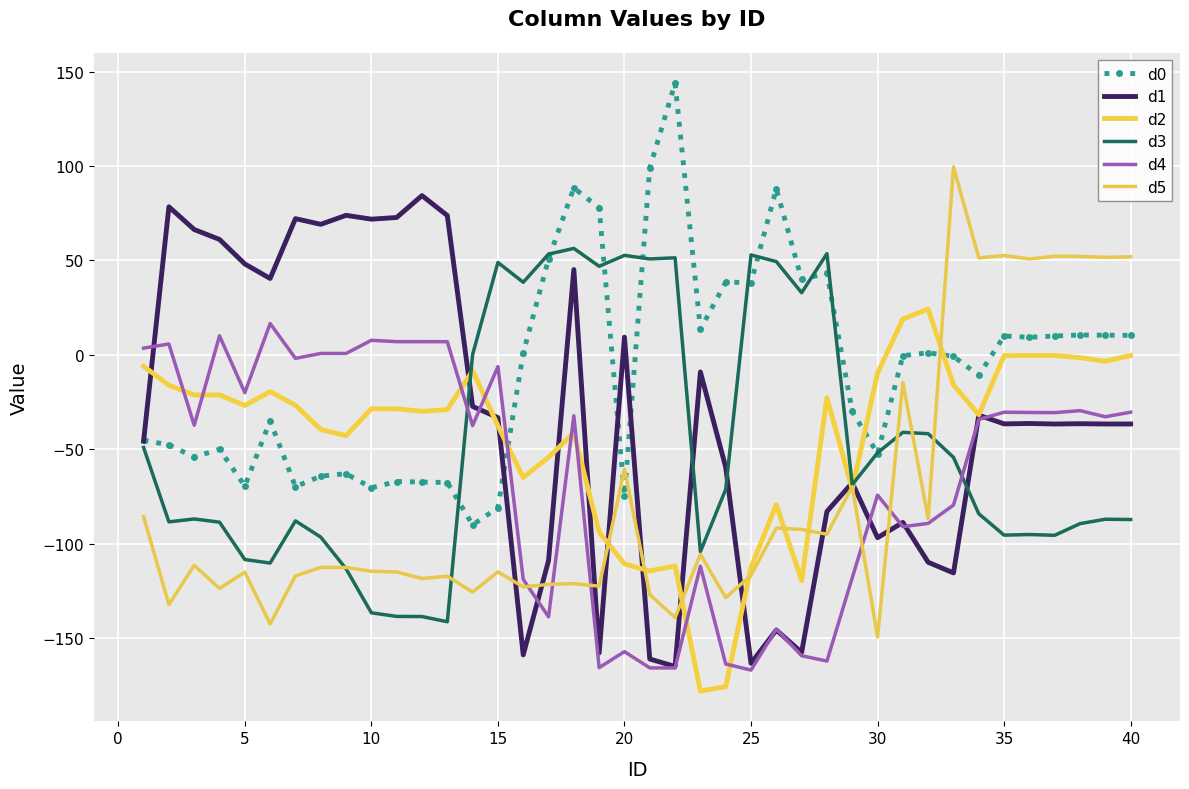

Which series has the largest total across all categories?

d0